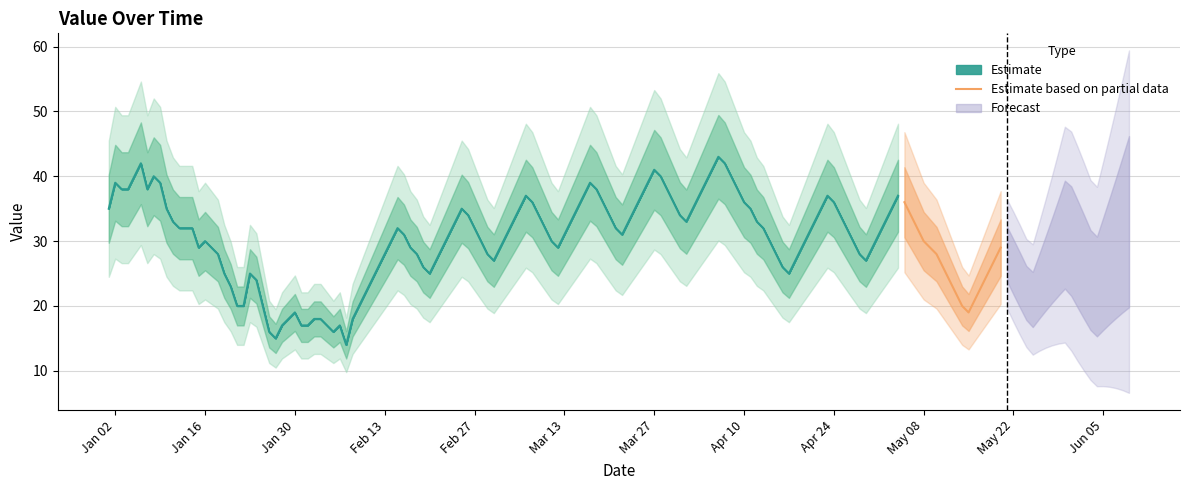

What is the highest value of the Estimate based on partial data series?

36